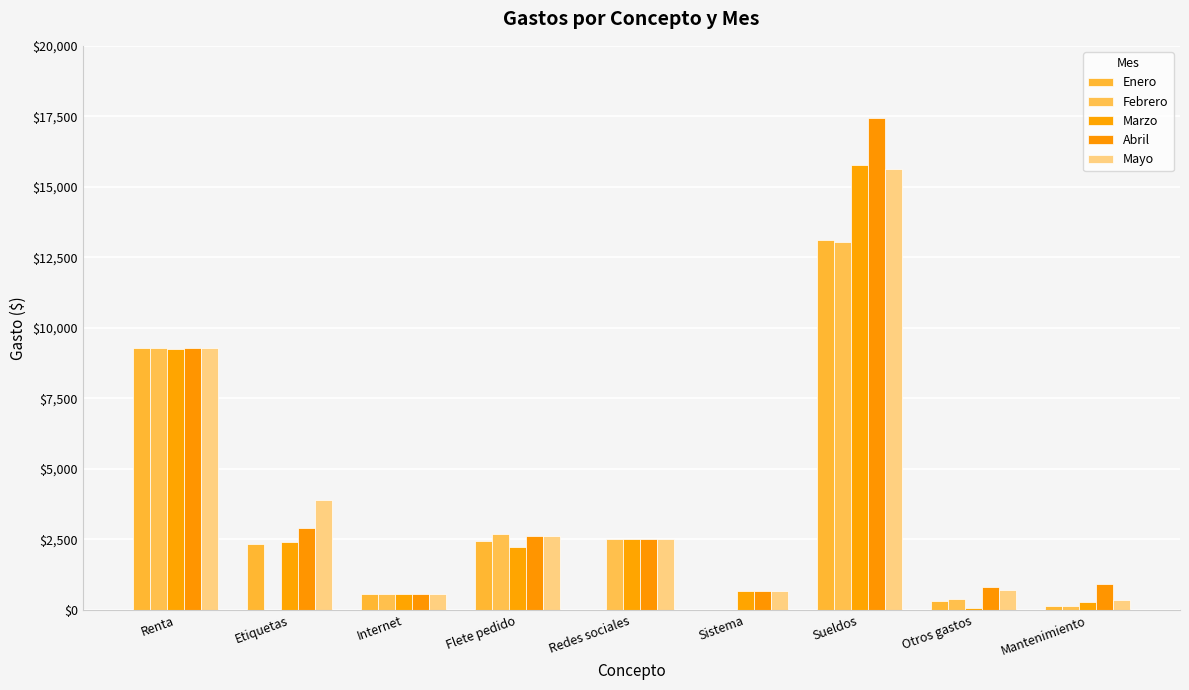

Rank the series at Internet from highest to lowest value.

Enero, Febrero, Marzo, Abril, Mayo